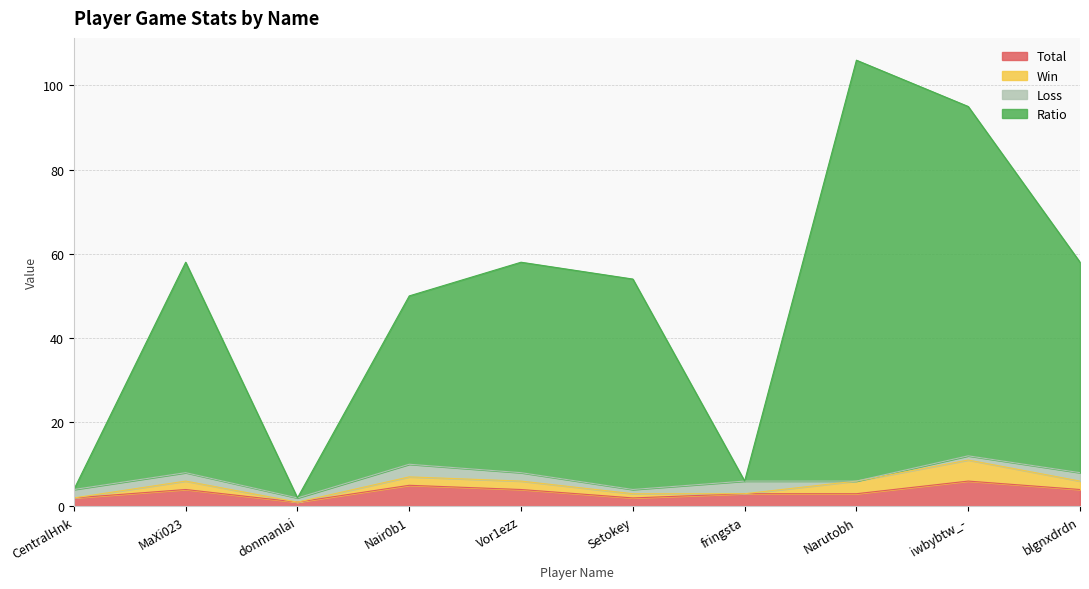

True or false: Ratio and Total cross at least once.

False